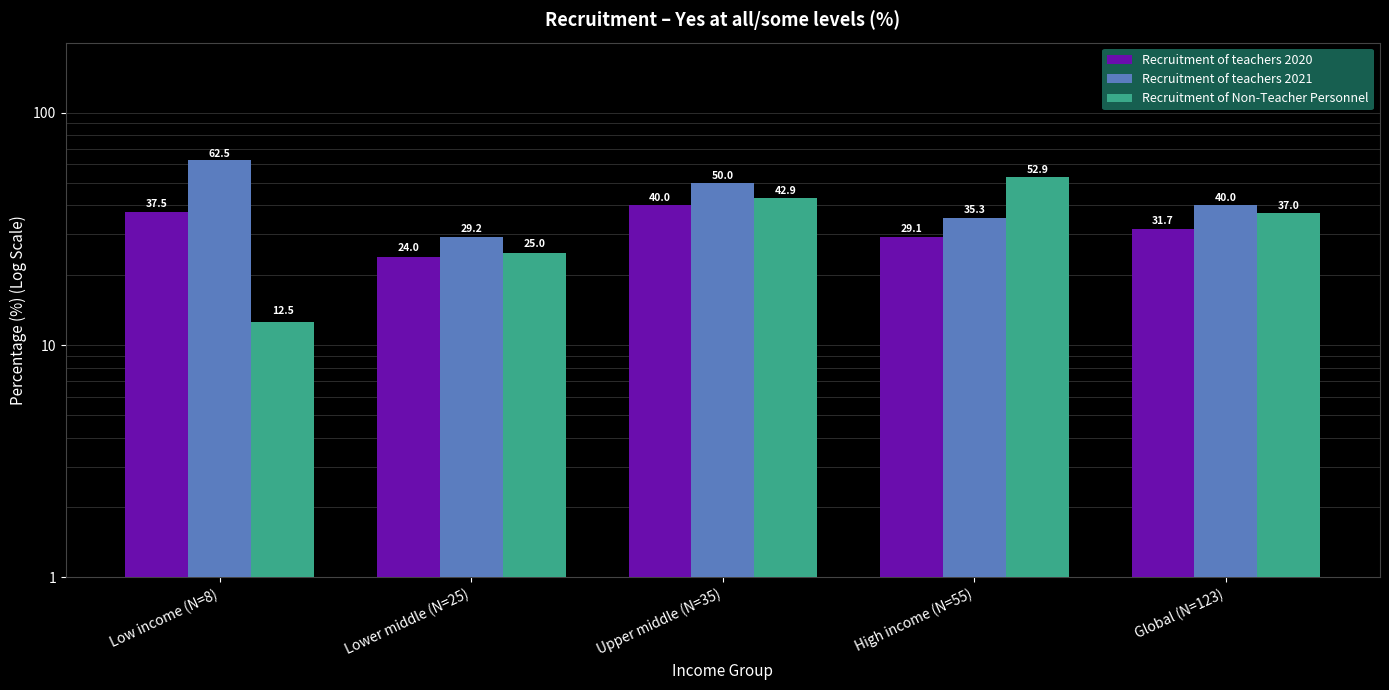

What is the average value of the Recruitment of Non-Teacher Personnel series?

34.1